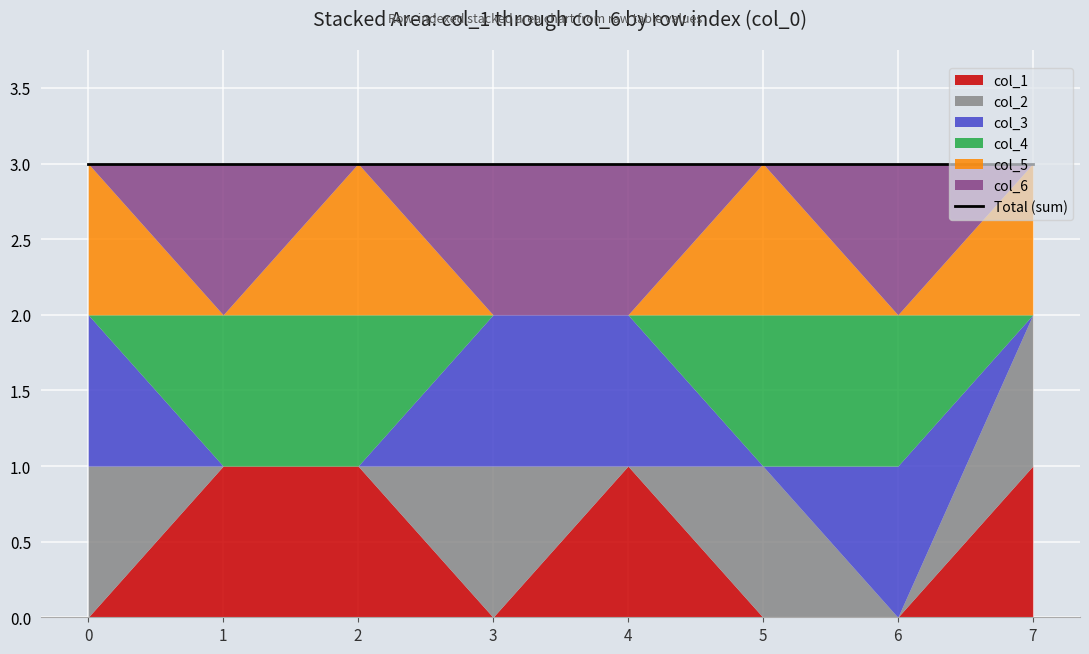

How many series are shown in this chart?

6